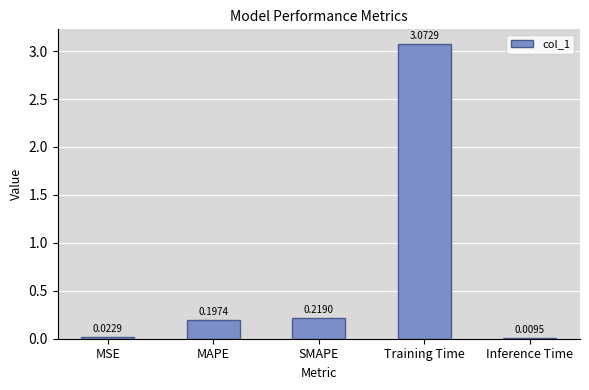

Where is the data nearest to the value 1?

SMAPE